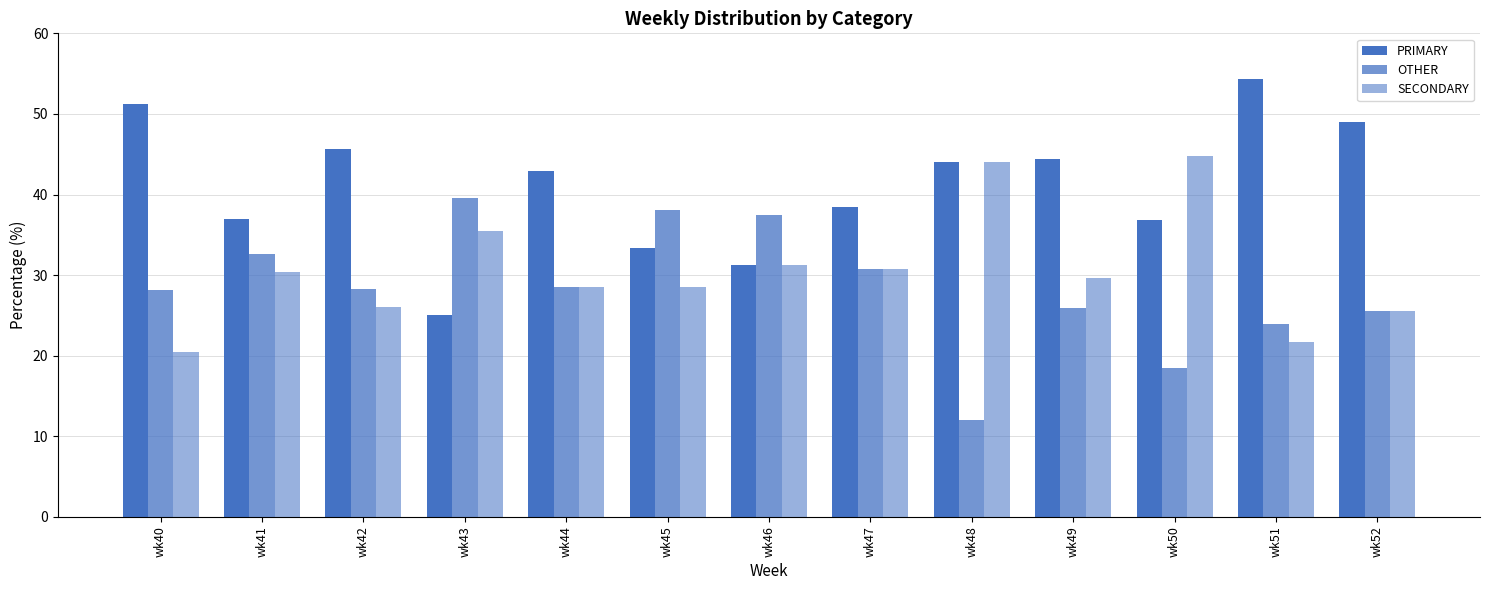

What value does the OTHER series have at wk41?

32.6